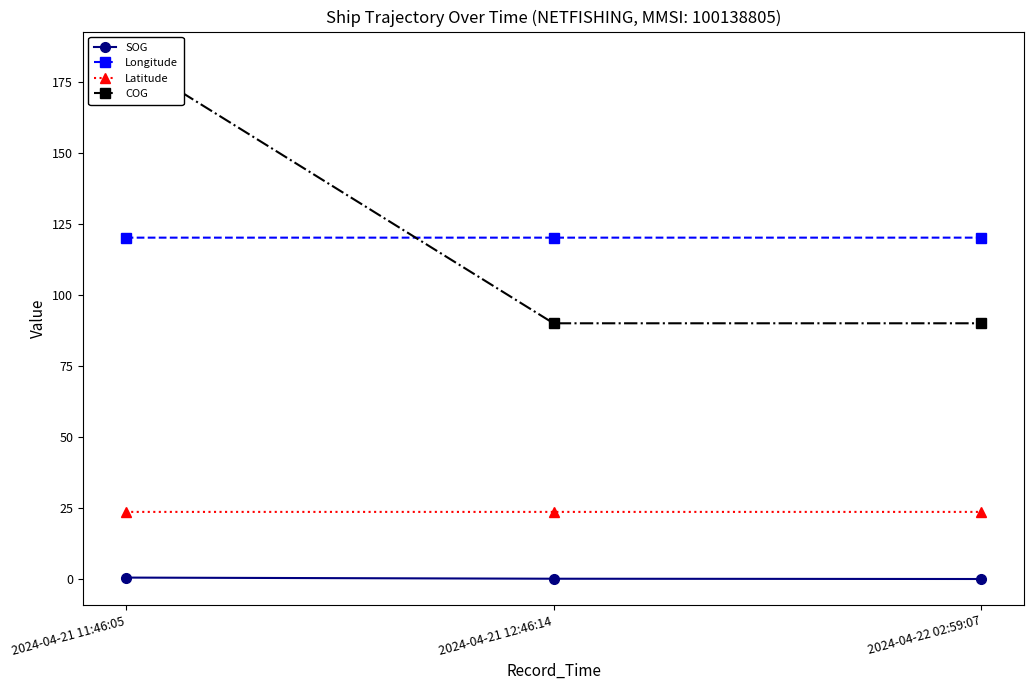

How many categories are shown in the chart?

3